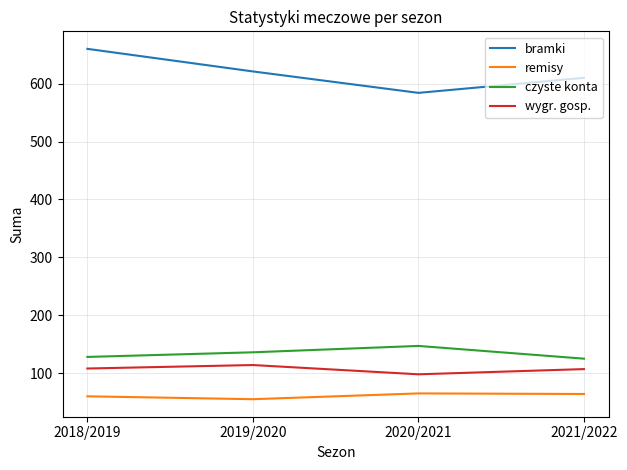

The wygr. gosp. series shows 56 at 2020/2021. True or false?

False